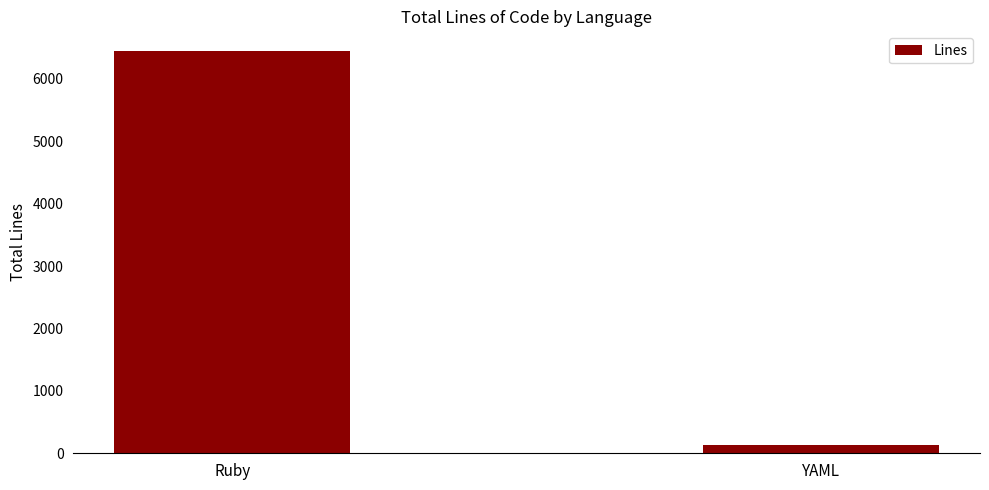

Rank the categories by value from highest to lowest.

Ruby, YAML